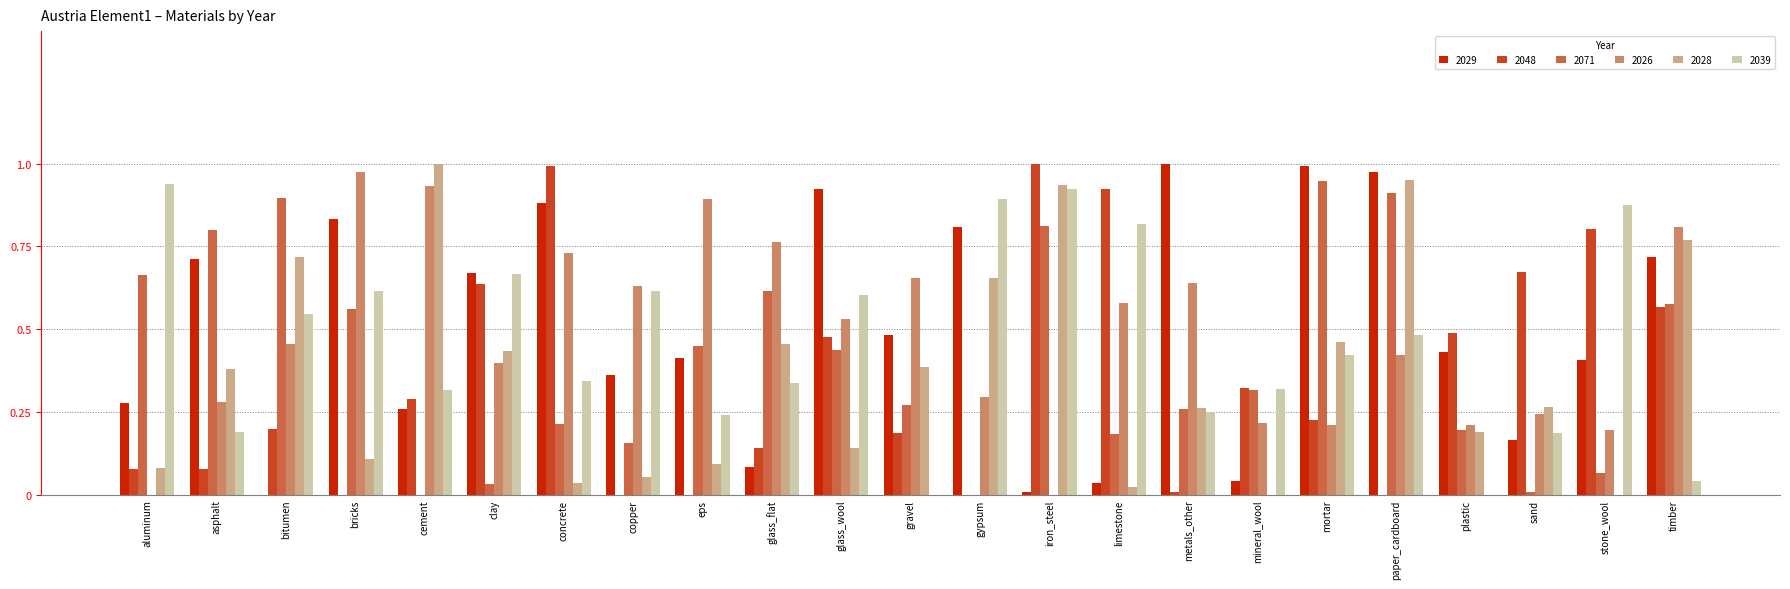

What is the sum of all 2026 values?

11.1